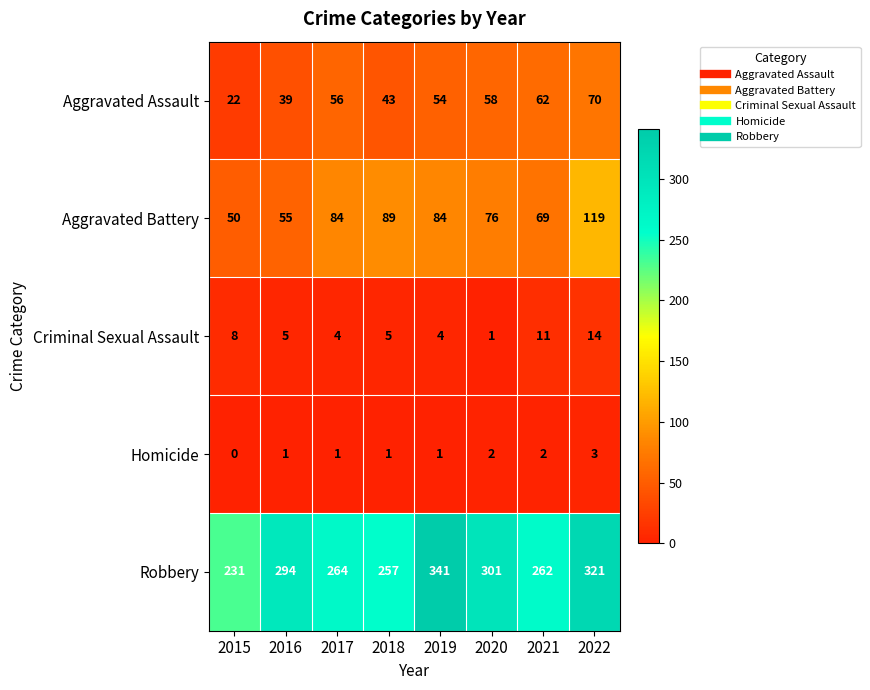

What is the total value across all series at 2018?

395